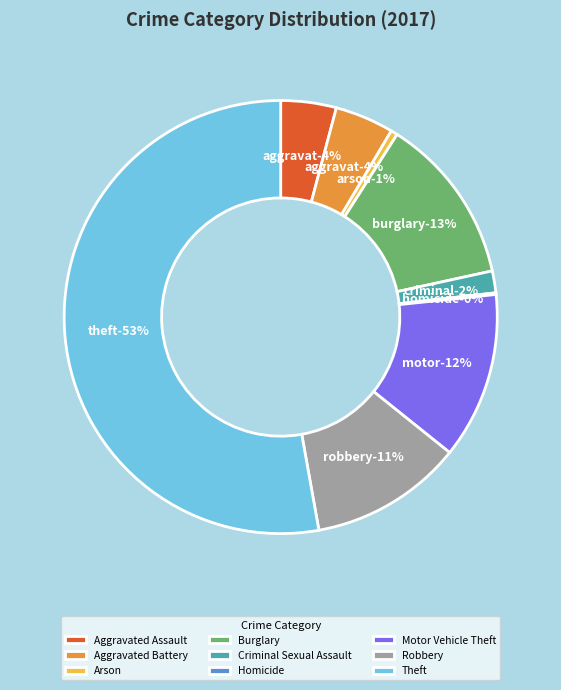

Is it true that Burglary is 13% of the pie?

True